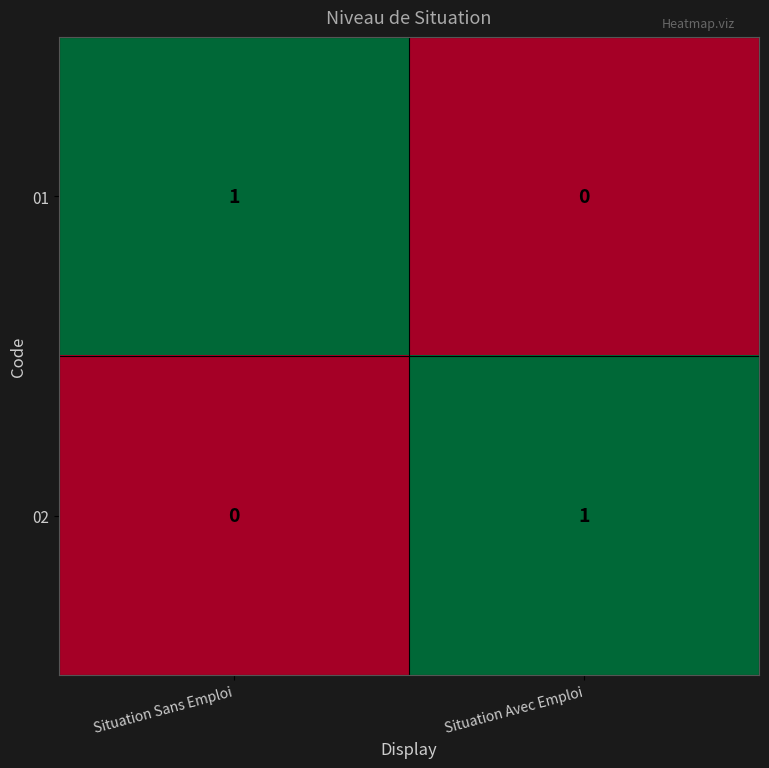

Which category has the lowest value in the 01 series?

Situation Avec Emploi